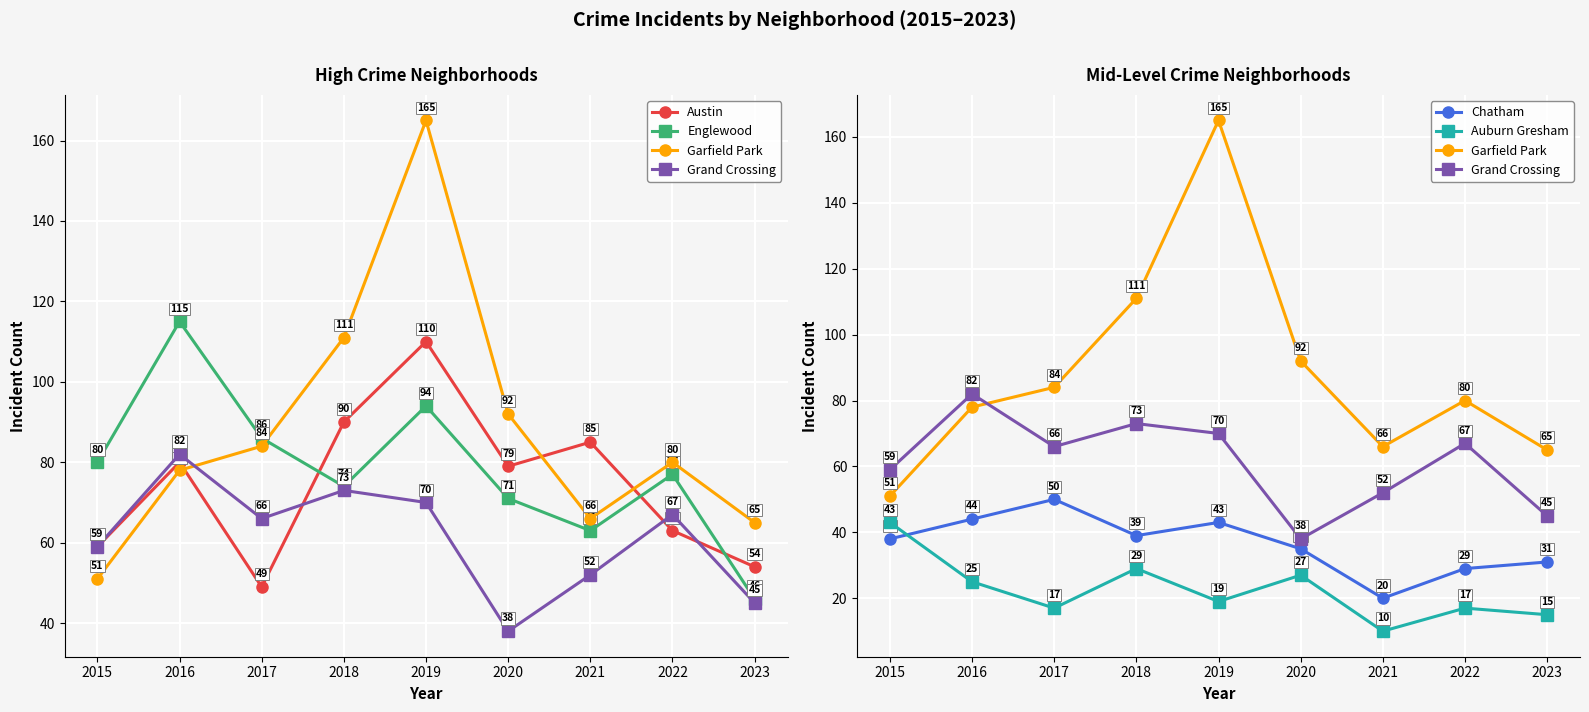

How many values in the Chatham series are below 38?

4